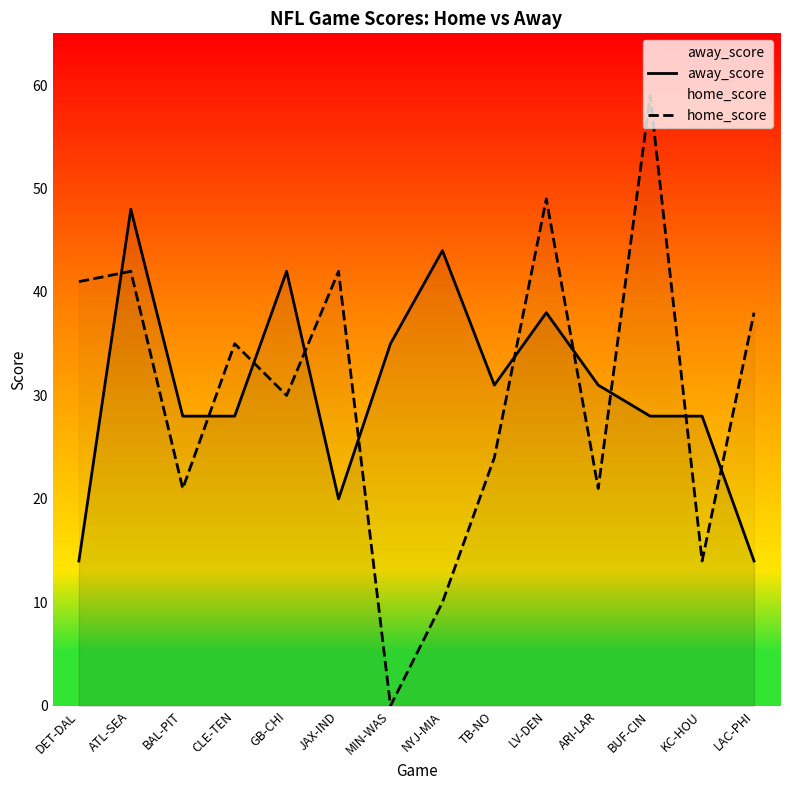

How many positive values does the home_score series have?

13